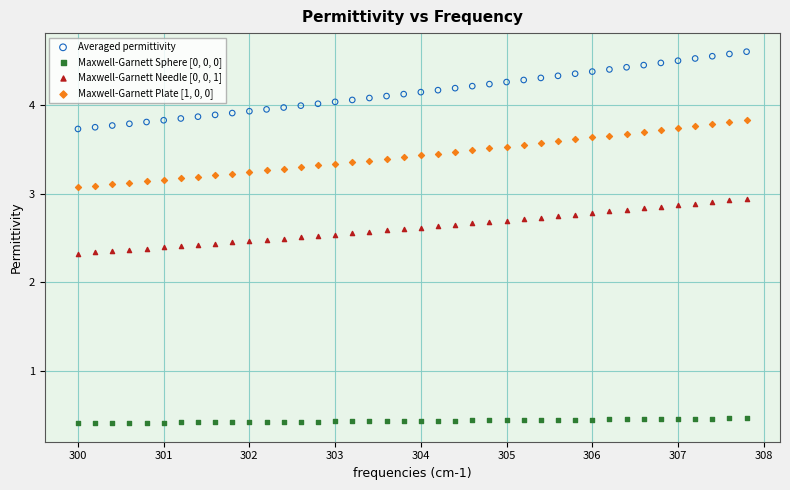

What are all the series names shown in the legend?

Averaged permittivity, Maxwell-Garnett Sphere [0, 0, 0], Maxwell-Garnett Needle [0, 0, 1], Maxwell-Garnett Plate [1, 0, 0]